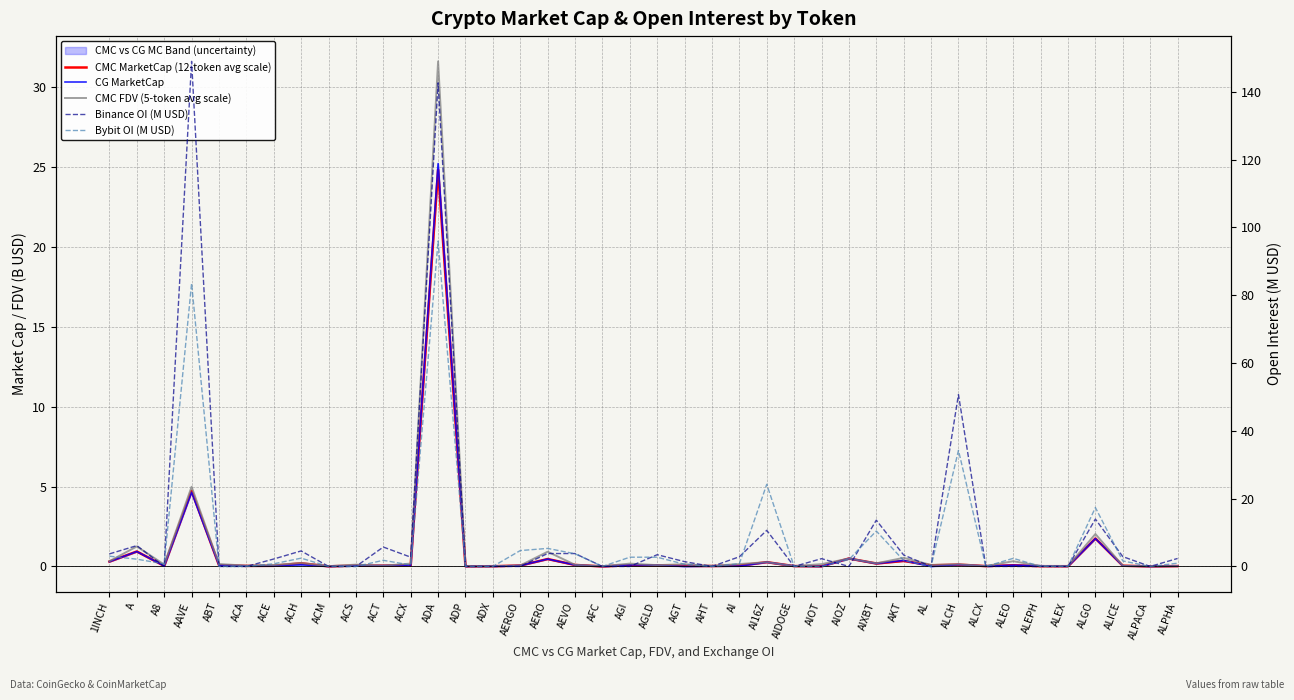

Reading left to right, what are all the values shown in this chart?

CMC MarketCap (12-token avg scale): 0.3	0.9	0.0	4.7	0.1	0.0	0.0	0.2	0.0	0.1	0.1	0.1	24.8	0.0	0.0	0.1	0.5	0.1	0.0	0.1	0.1	0.0	0.0	0.1	0.3	0.0	0.0	0.5	0.2	0.3	0.1	0.1	0.0	0.1	0.0	0.0	1.8	0.0	0.0	0.0
CG MarketCap: 0.3	0.9	0.0	4.6	0.1	0.0	0.0	0.1	0.0	0.1	0.0	0.1	25.2	0.0	0.0	0.1	0.5	0.1	0.0	0.1	0.1	0.0	0.0	0.0	0.3	0.0	0.0	0.5	0.2	0.4	0.0	0.1	0.0	0.1	0.0	0.0	1.7	0.0	0.0	0.0
CMC FDV (5-token avg scale): 0.3	1.3	0.1	5.0	0.2	0.0	0.1	0.2	0.0	0.1	0.1	0.2	31.6	0.0	0.0	0.1	0.9	0.1	0.0	0.2	0.1	0.1	0.0	0.2	0.3	0.0	0.1	0.5	0.2	0.5	0.1	0.1	0.0	0.3	0.0	0.0	2.0	0.0	0.0	0.0
Binance OI (M USD): 3.7	6.1	0.0	149.0	0.0	0.0	2.2	4.6	0.0	0.0	5.7	2.7	142.6	0.0	0.0	0.0	3.8	3.8	0.0	0.0	3.5	1.4	0.0	2.9	10.7	0.0	2.3	0.0	13.7	3.4	0.0	50.7	0.0	0.0	0.0	0.0	14.0	2.9	0.0	2.4
Bybit OI (M USD): 3.0	2.1	0.8	83.5	0.0	0.0	0.8	2.4	0.0	0.0	1.8	0.4	96.0	0.0	0.0	4.7	5.3	3.7	0.0	2.7	2.7	0.6	0.0	0.8	24.2	0.0	0.0	2.0	10.4	1.8	0.0	34.2	0.0	2.4	0.0	0.0	17.4	1.6	0.0	1.0